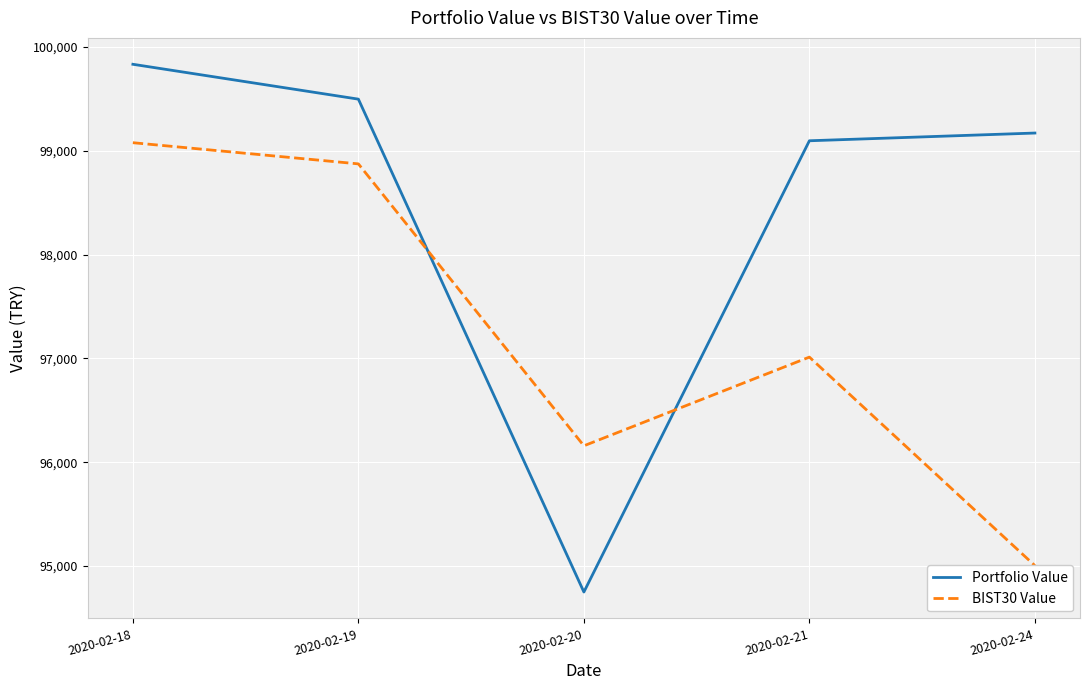

Where do BIST30 Value and Portfolio Value first cross each other?

2020-02-19 and 2020-02-20